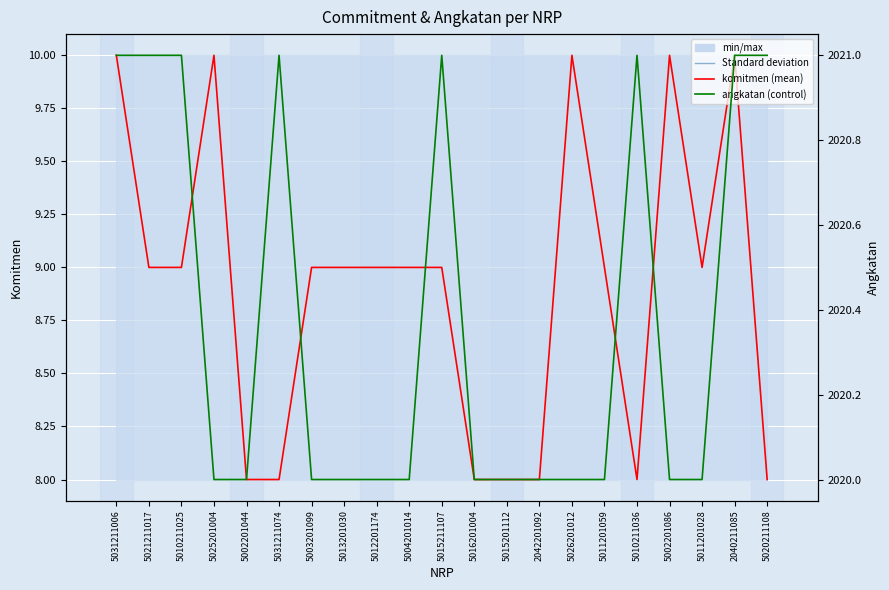

True or false: komitmen and angkatan cross at least once.

False